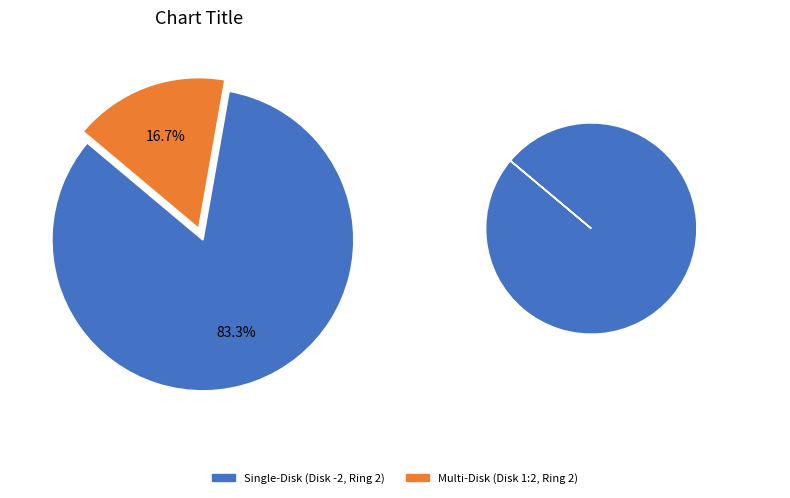

Is it true that Single-Disk (Disk -2, Ring 2) is 73% of the pie?

False